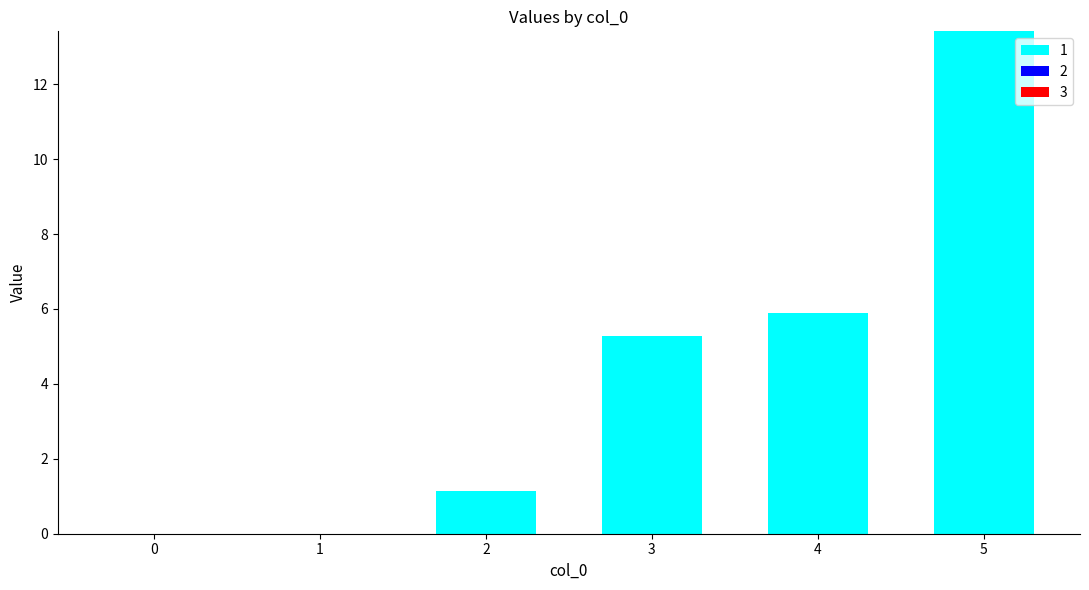

Between 4 and 2, which is larger?

4